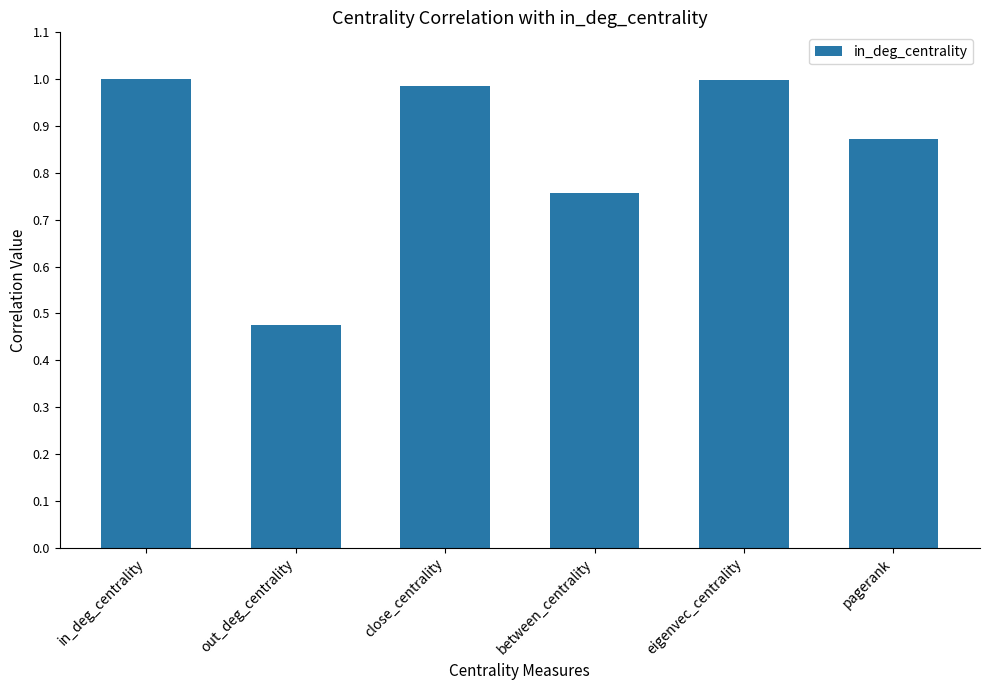

At which label is the value closest to 0?

out_deg_centrality